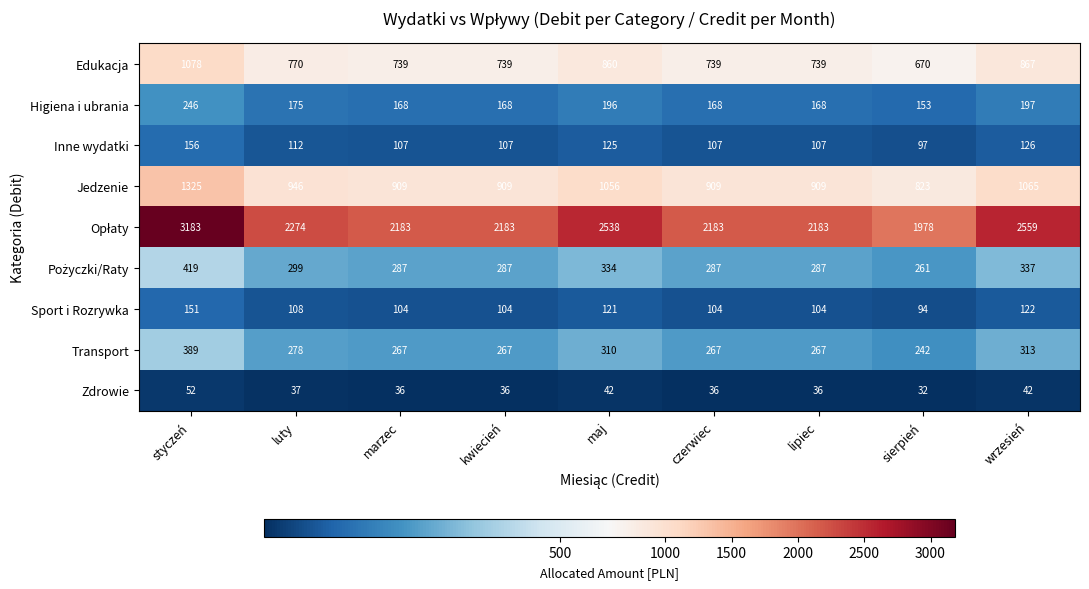

At which label is Inne wydatki closest to 126?

wrzesień